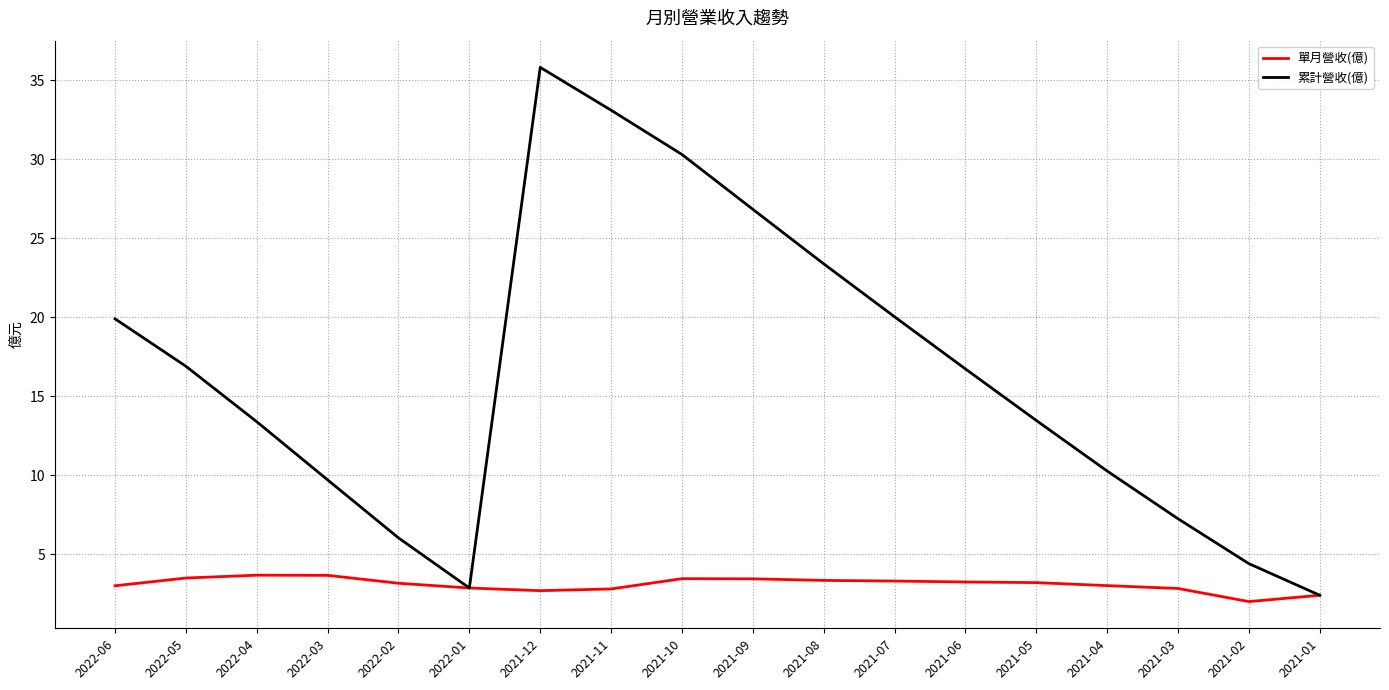

The value of 累計營收(億) at 2021-09 is 26.8. True or false?

True